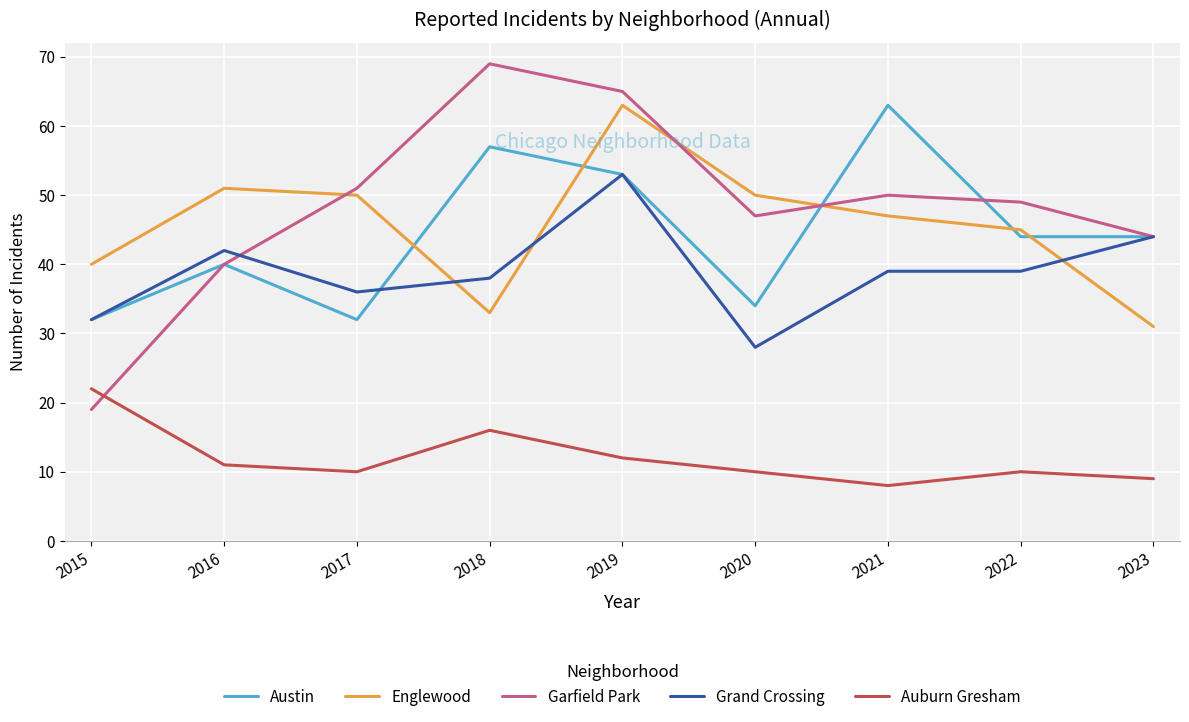

Where is the first local maximum for Auburn Gresham?

2018